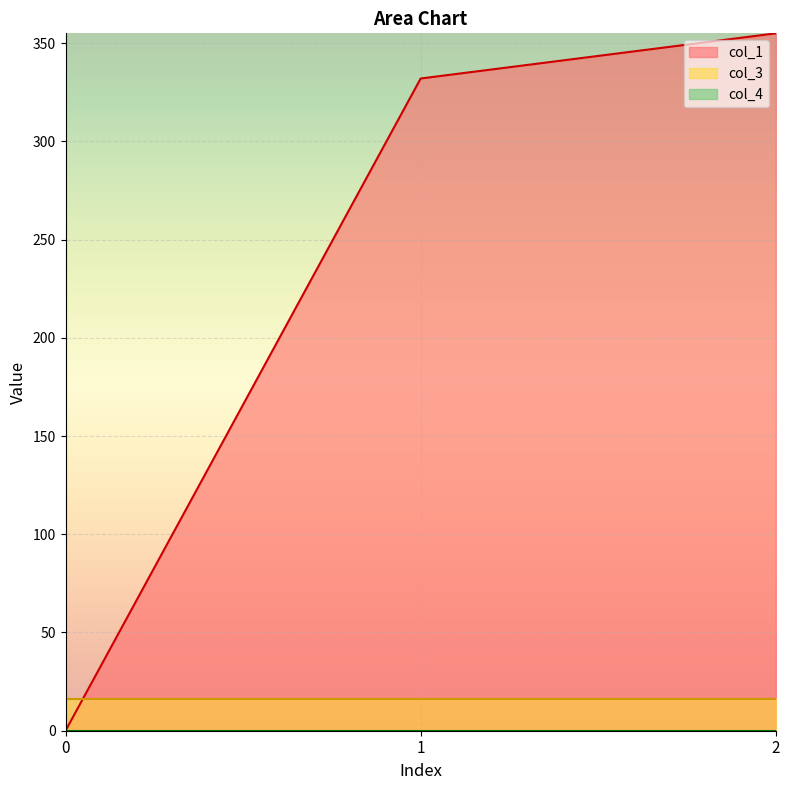

Reading left to right, list all the values displayed in this chart.

col_1: 0.0	332.0	355.0
col_3: 16.0	16.0	16.0
col_4: 0.0	0.0	0.0